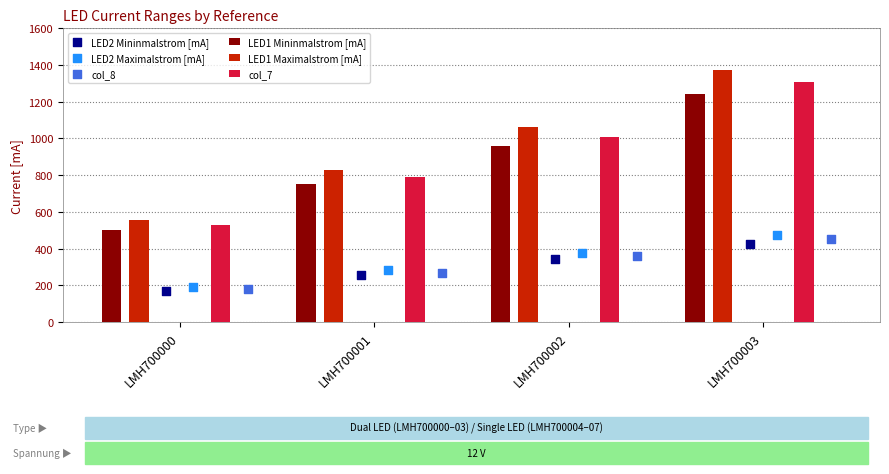

What is the total value across all series at LMH700003?

5280.0